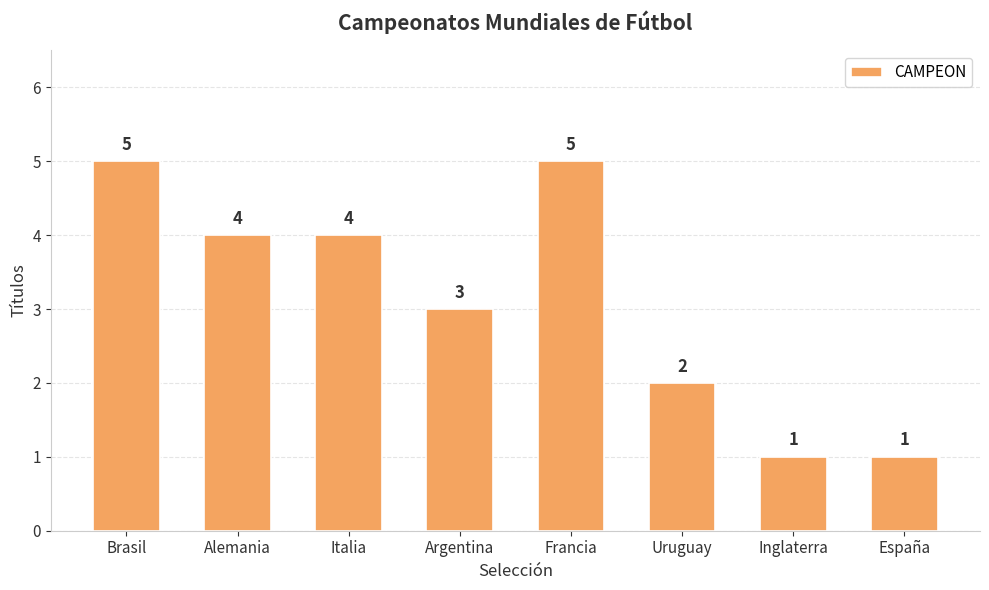

What is the average value?

3